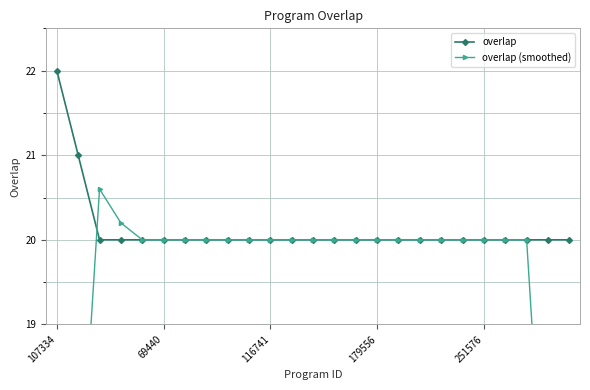

How many data points in overlap (smoothed) are above 20?

2